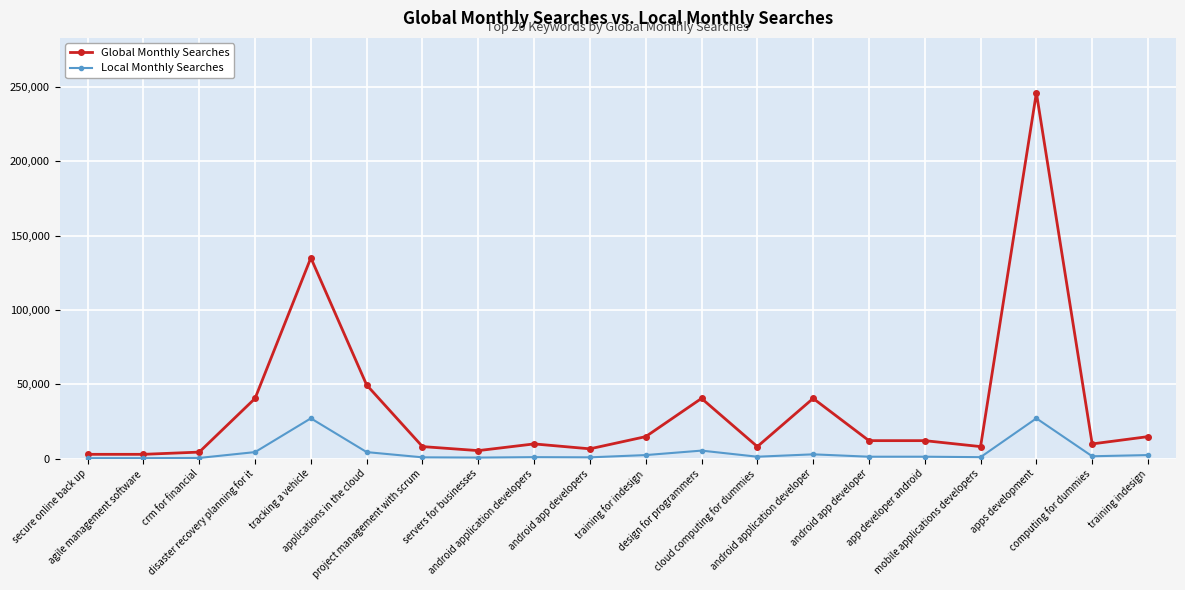

Which series has the widest spread of values?

Global Monthly Searches